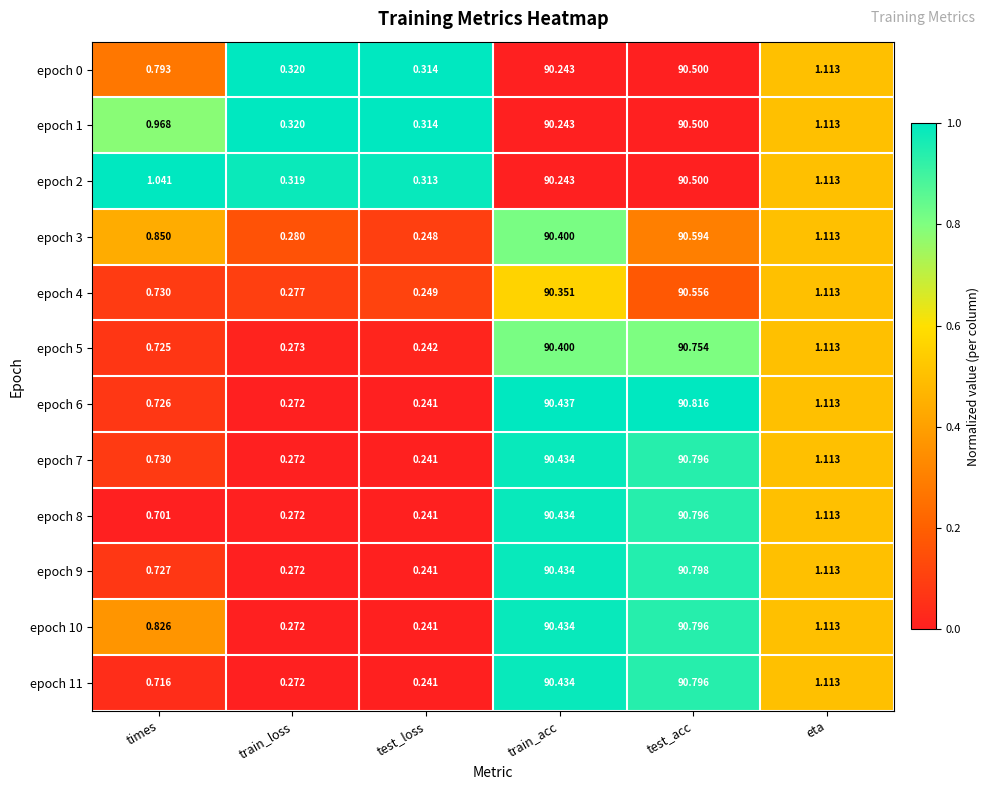

What is the total value across all series at train_loss?

3.4